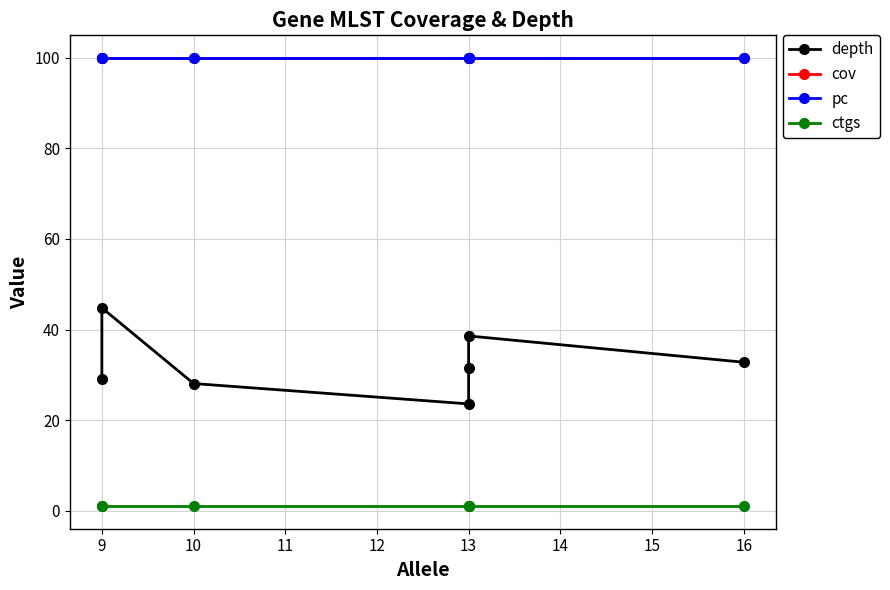

Is this an area chart (filled region under the line)?

No